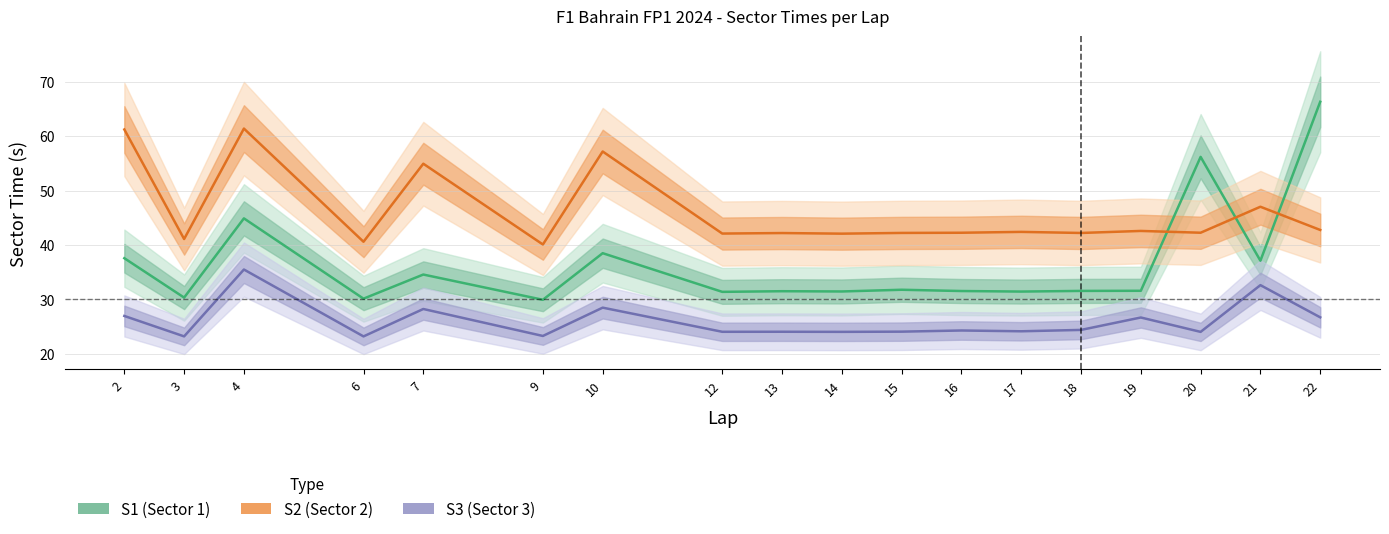

Which category has the highest value in the S3 series?

4